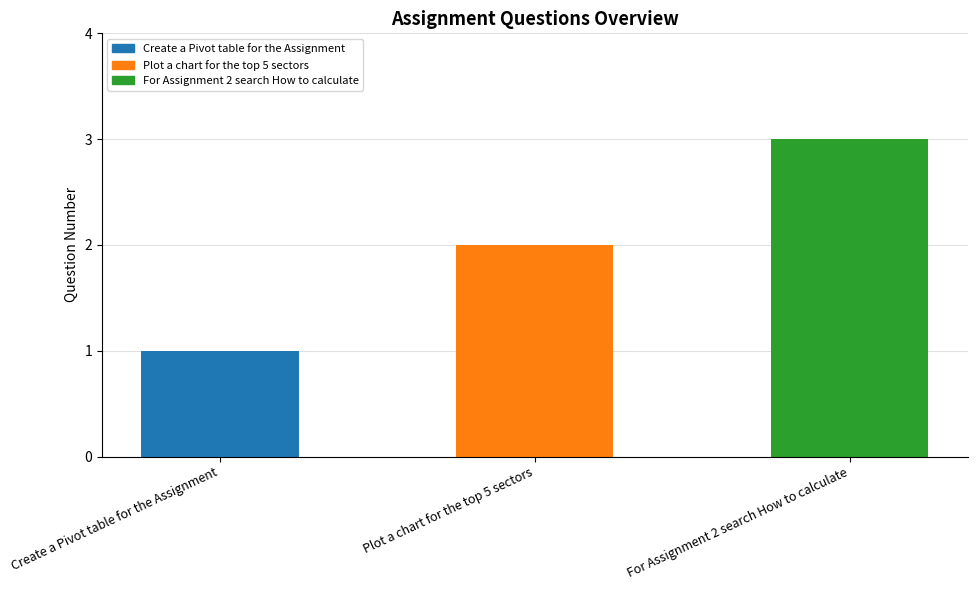

What is the change in value from Create a Pivot table for the Assignment to For Assignment 2 search How to calculate?

+2